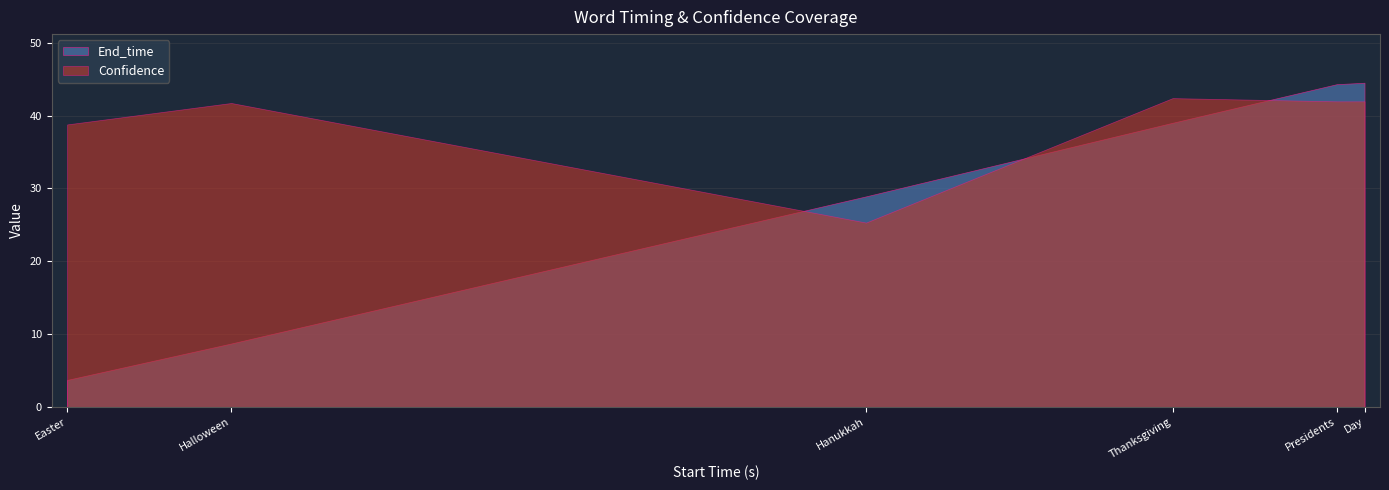

True or false: Confidence and End_time cross at least once.

True